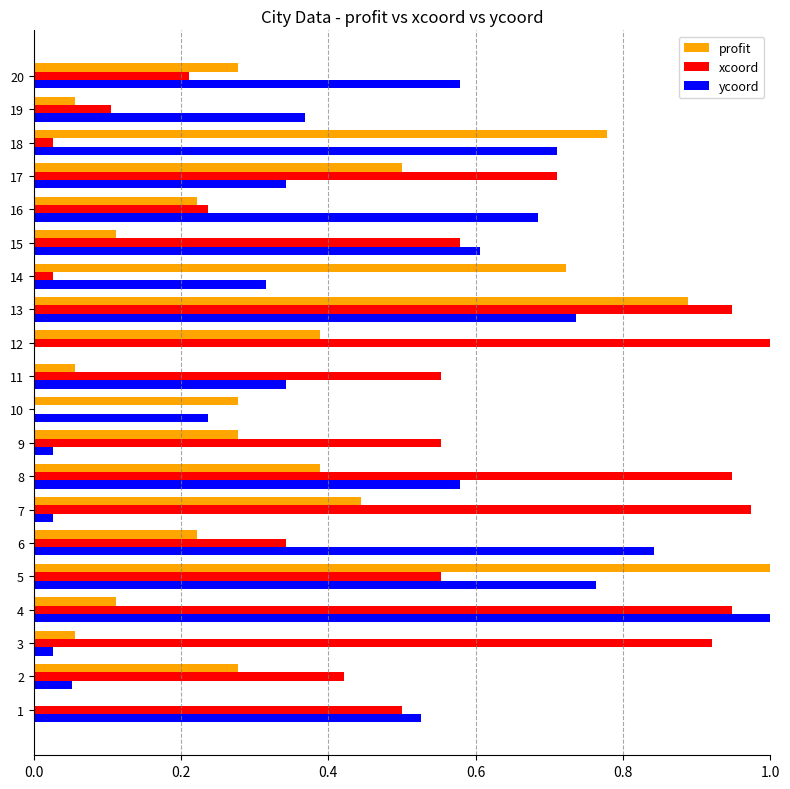

How many positive values does the profit series have?

19